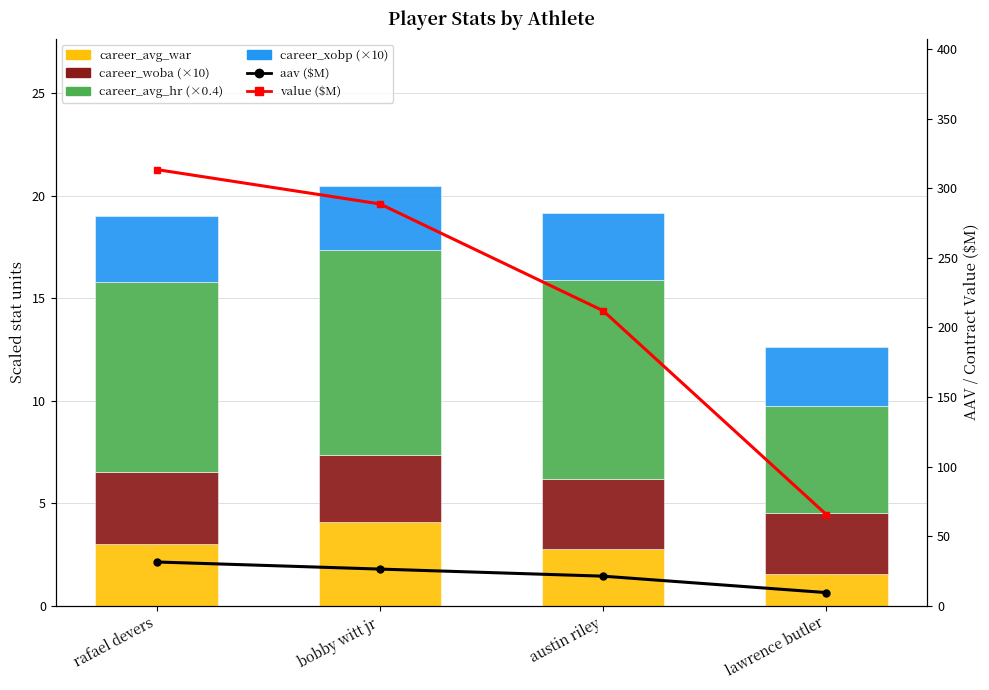

Which series changed the most between austin riley and lawrence butler?

value